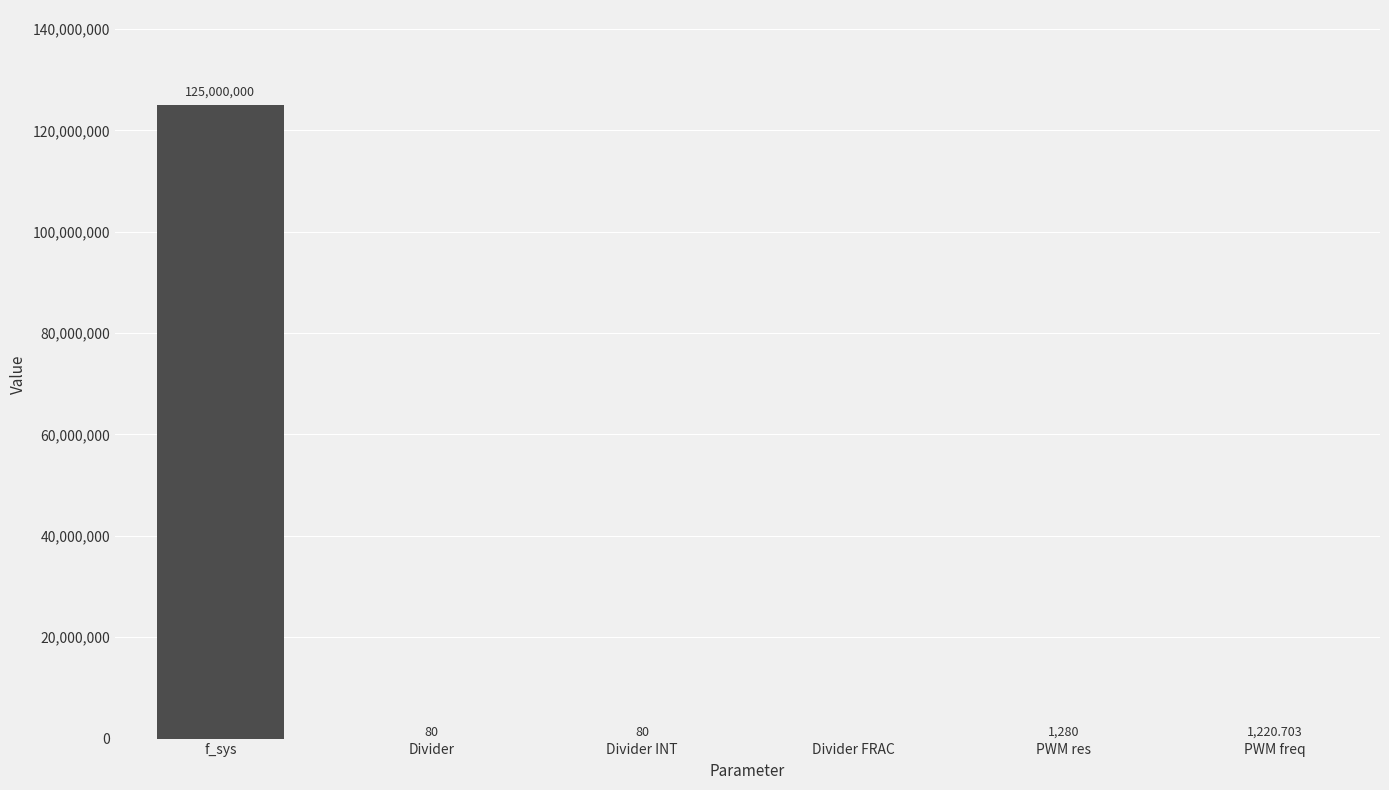

Which has a higher value, PWM res or Divider?

PWM res